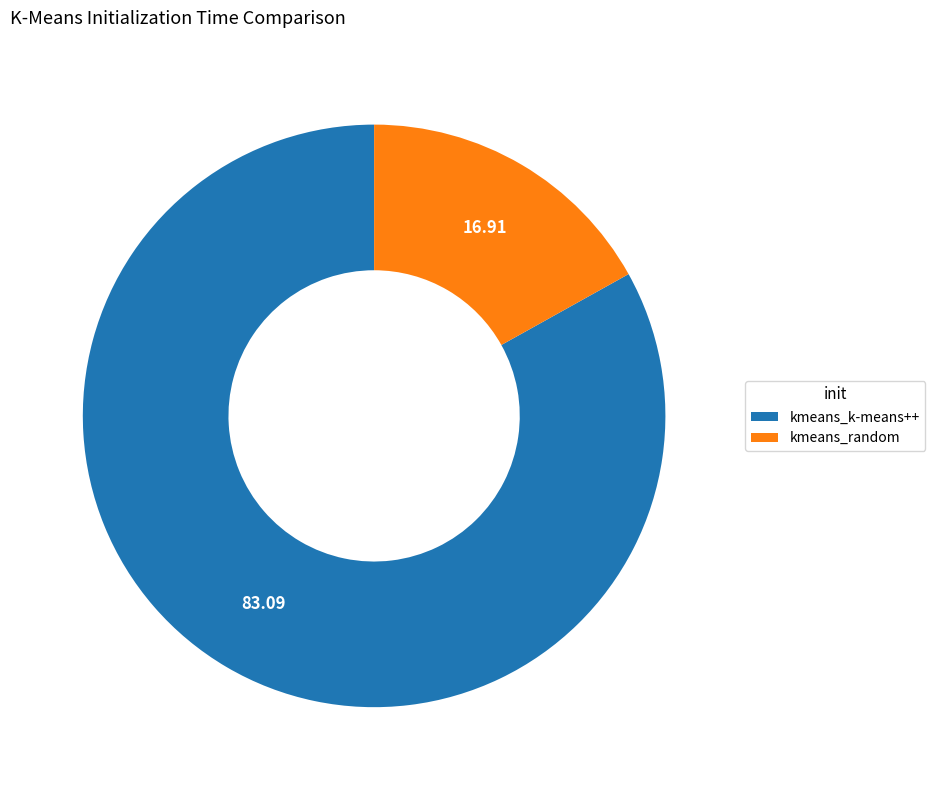

How many segments does this pie chart have?

2